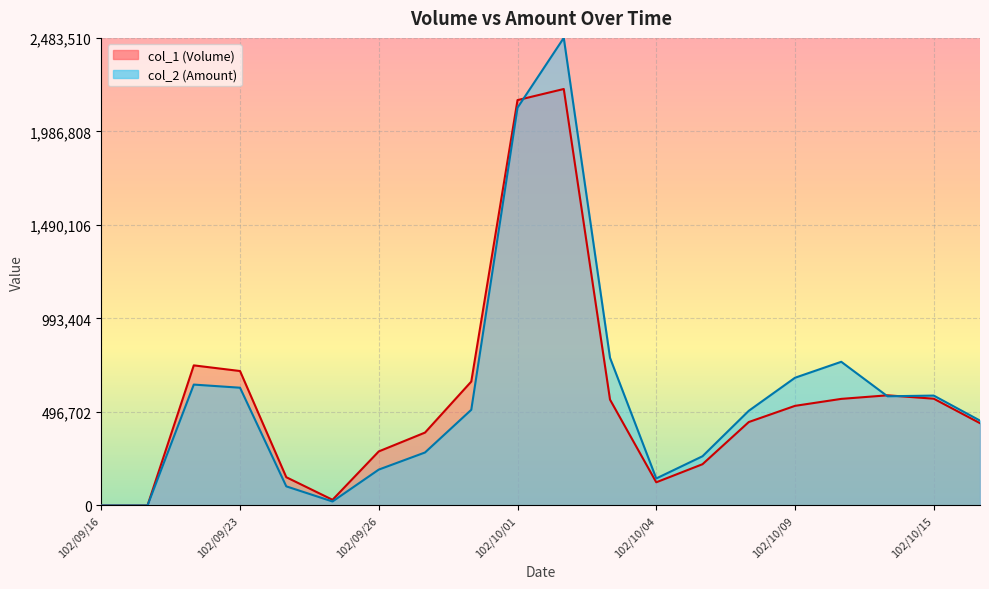

What is the label of the 16th point from the right?

102/09/24